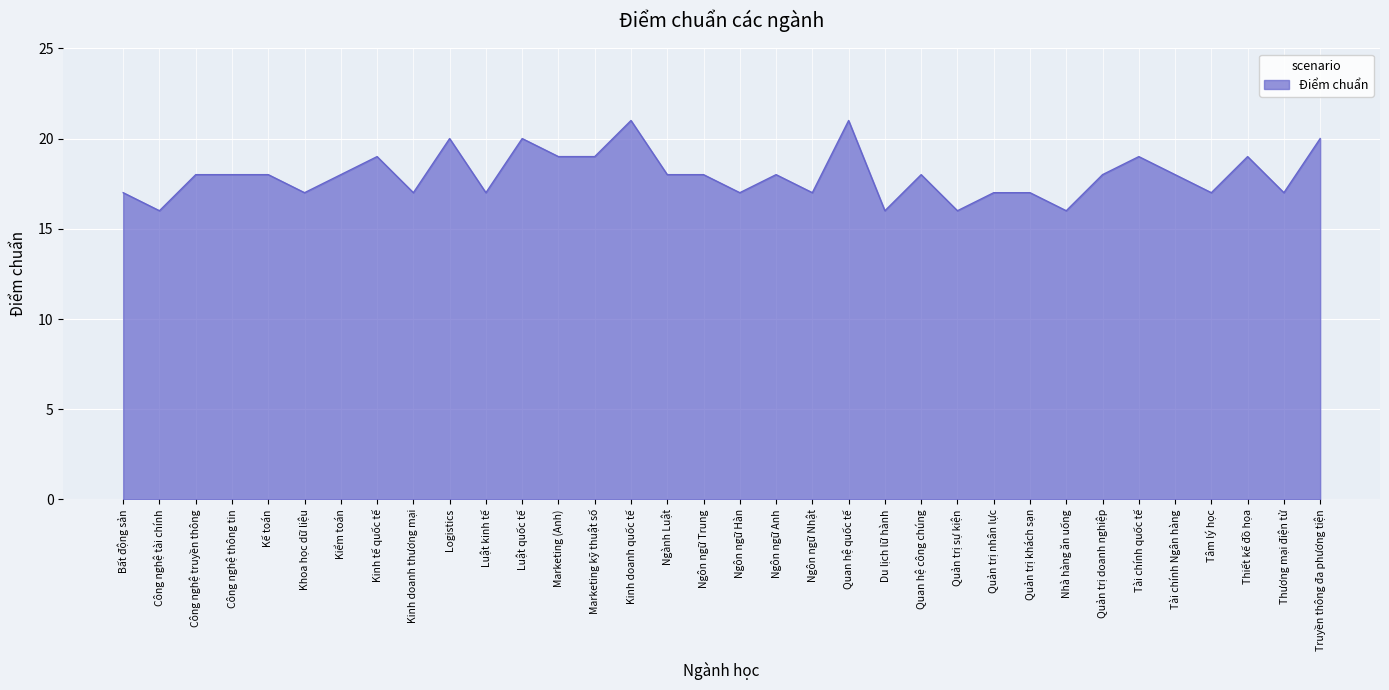

What is the difference between the maximum and minimum values?

5